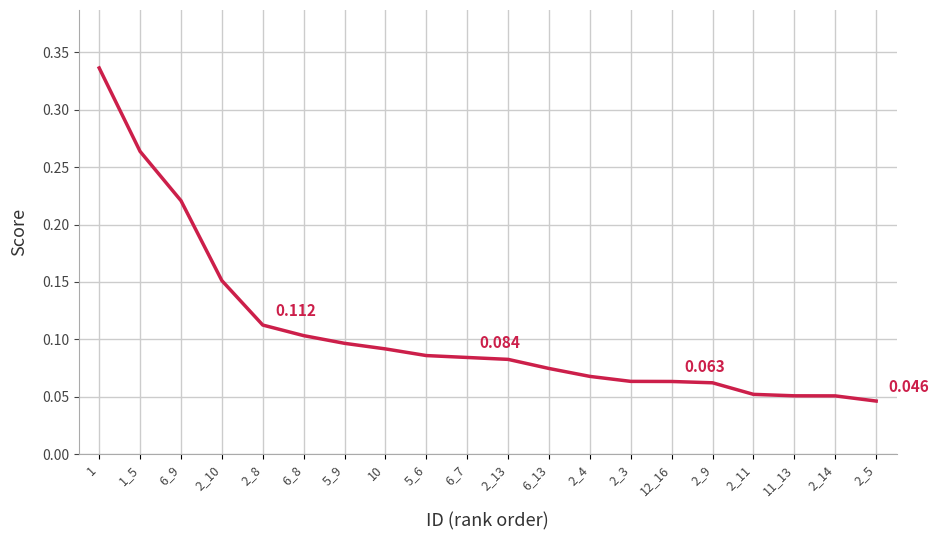

Rank the categories by value from highest to lowest.

1, 1_5, 6_9, 2_10, 2_8, 6_8, 5_9, 10, 5_6, 6_7, 2_13, 6_13, 2_4, 2_3, 12_16, 2_9, 2_11, 11_13, 2_14, 2_5